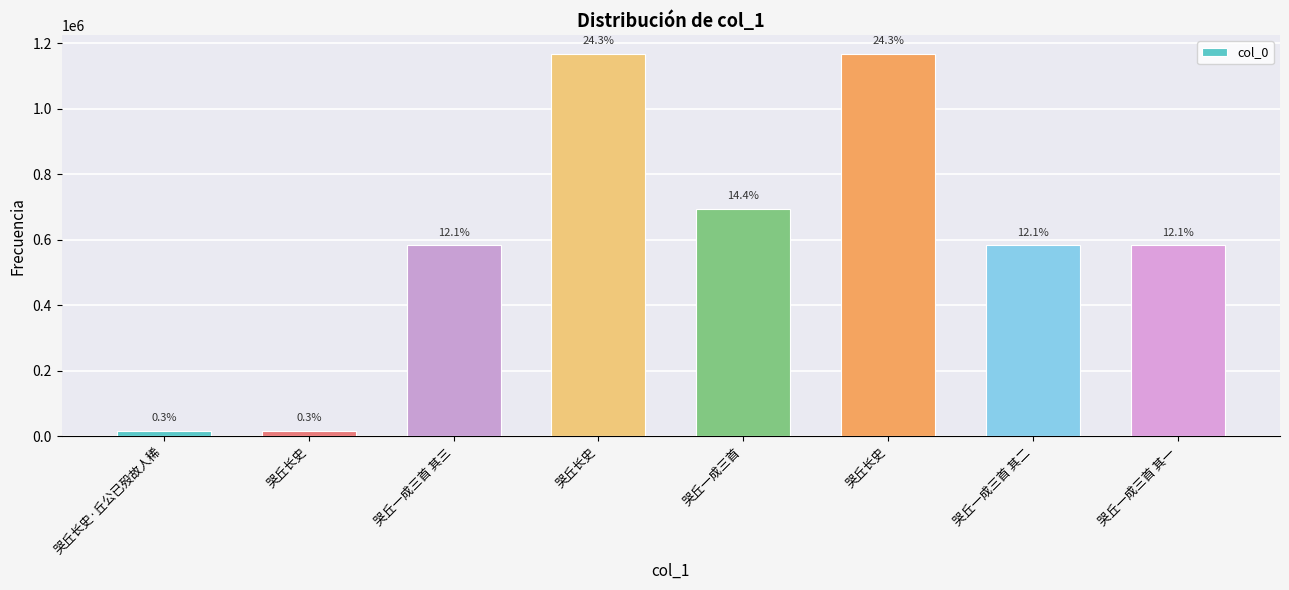

Where does the data first go above 582958?

哭丘长史